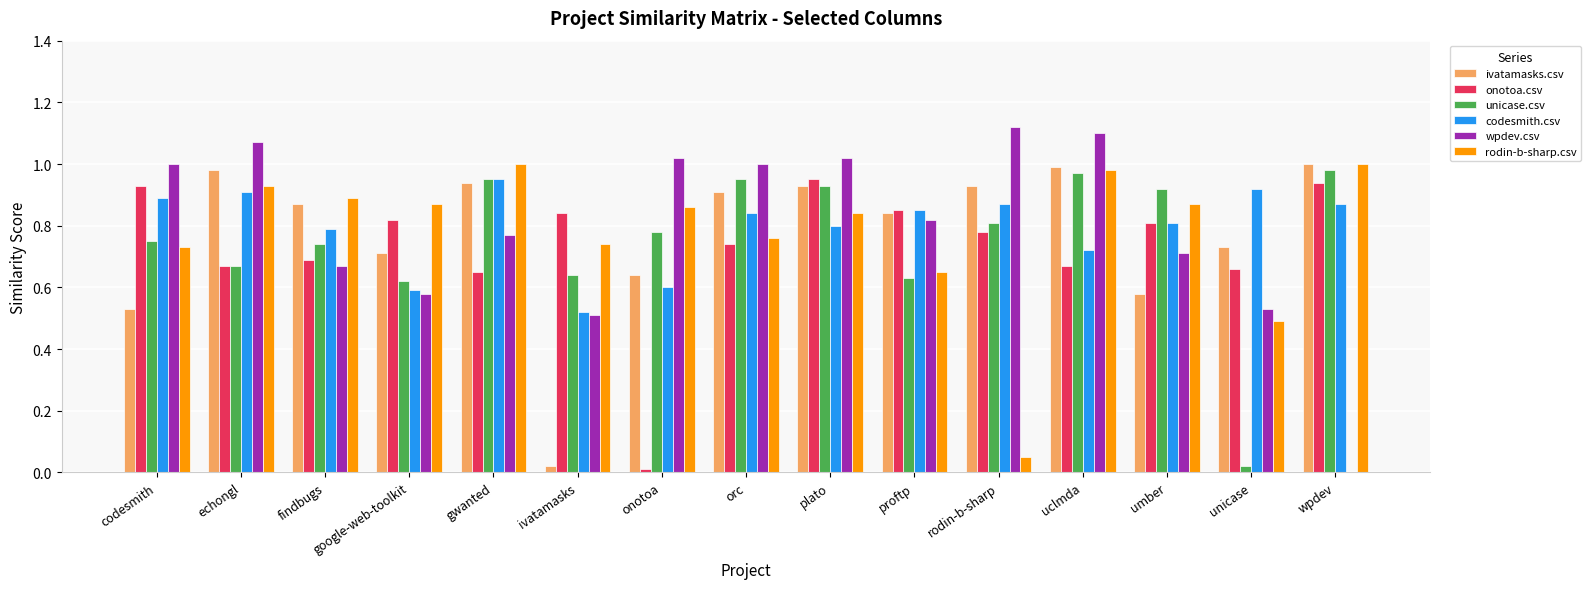

Is the value of wpdev.csv at gwanted greater than the value of codesmith.csv at echongl?

No